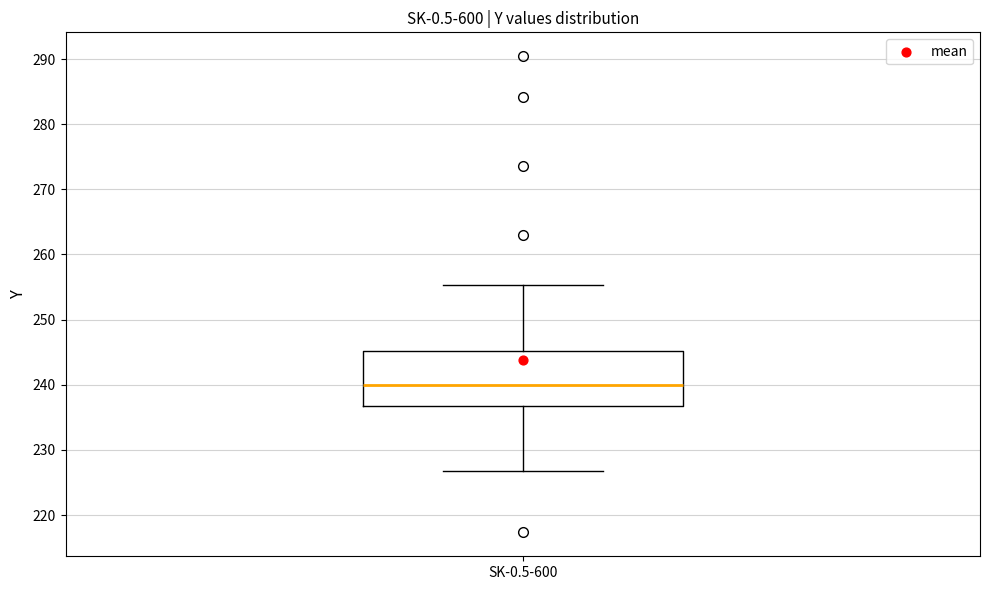

Transcribe this box plot: give where the median line is, the range the box spans, and where the two whiskers end, as read against the y-axis. The values are not printed on the chart, so give them approximately, as read against the axis.

median 240, box 237 to 245, whiskers 227 to 255